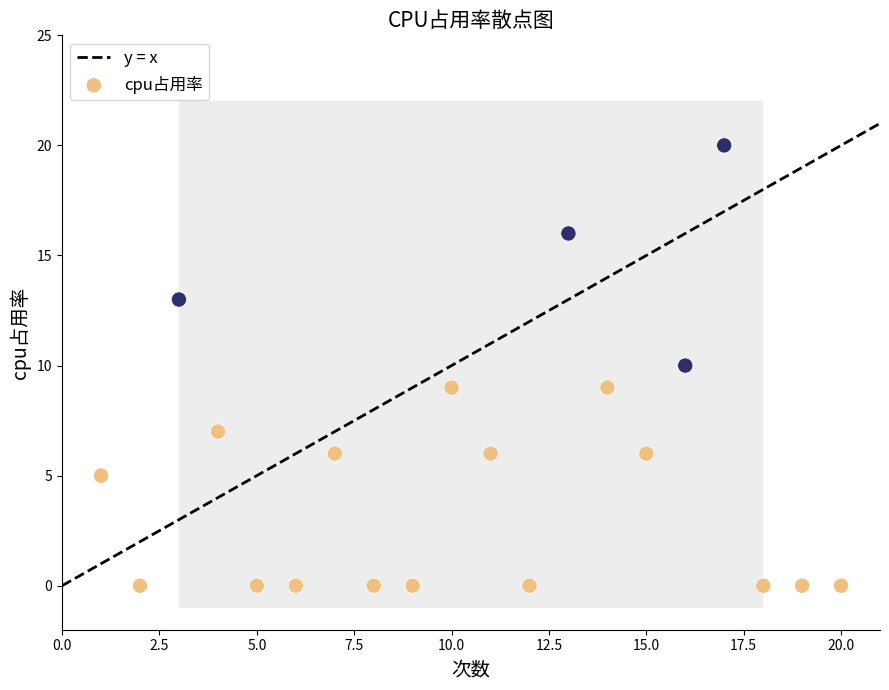

What is the range of X values (max minus min)?

19